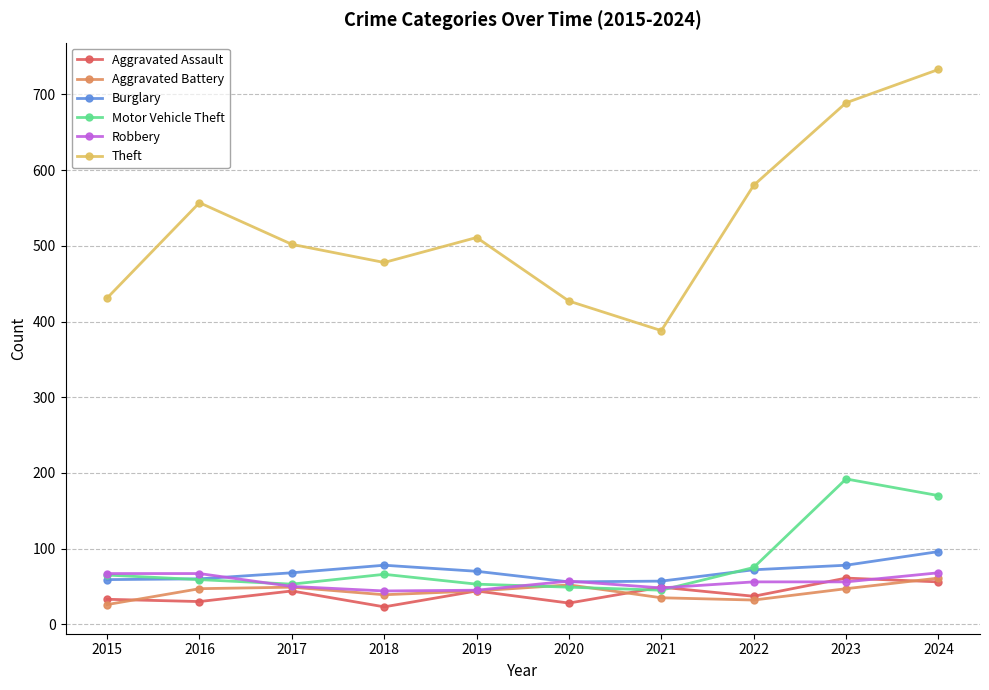

True or false: Burglary and Theft cross at least once.

False